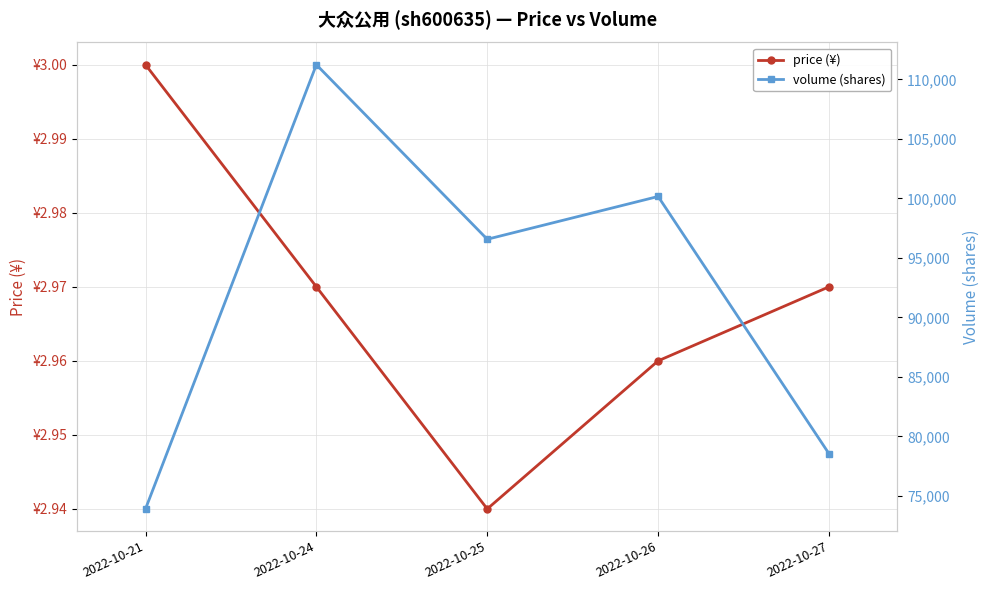

What is the total value across all series at 2022-10-26?

100166.0